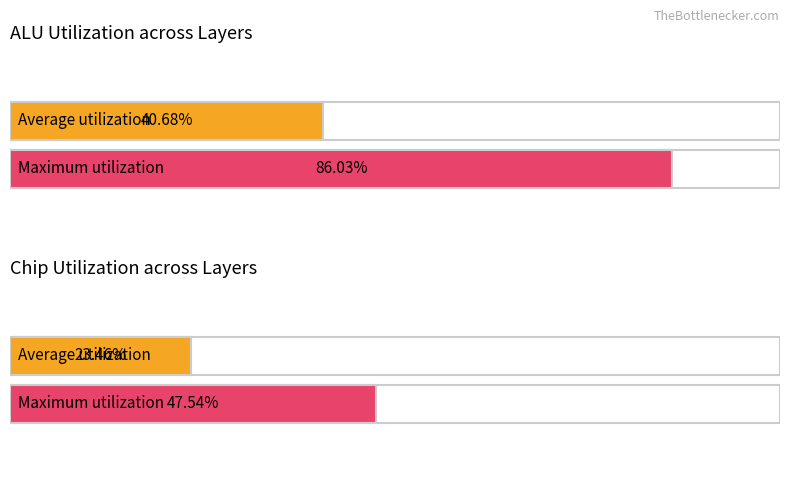

Rank the series by their average value, from lowest to highest.

chip_utilization, alu_utilization